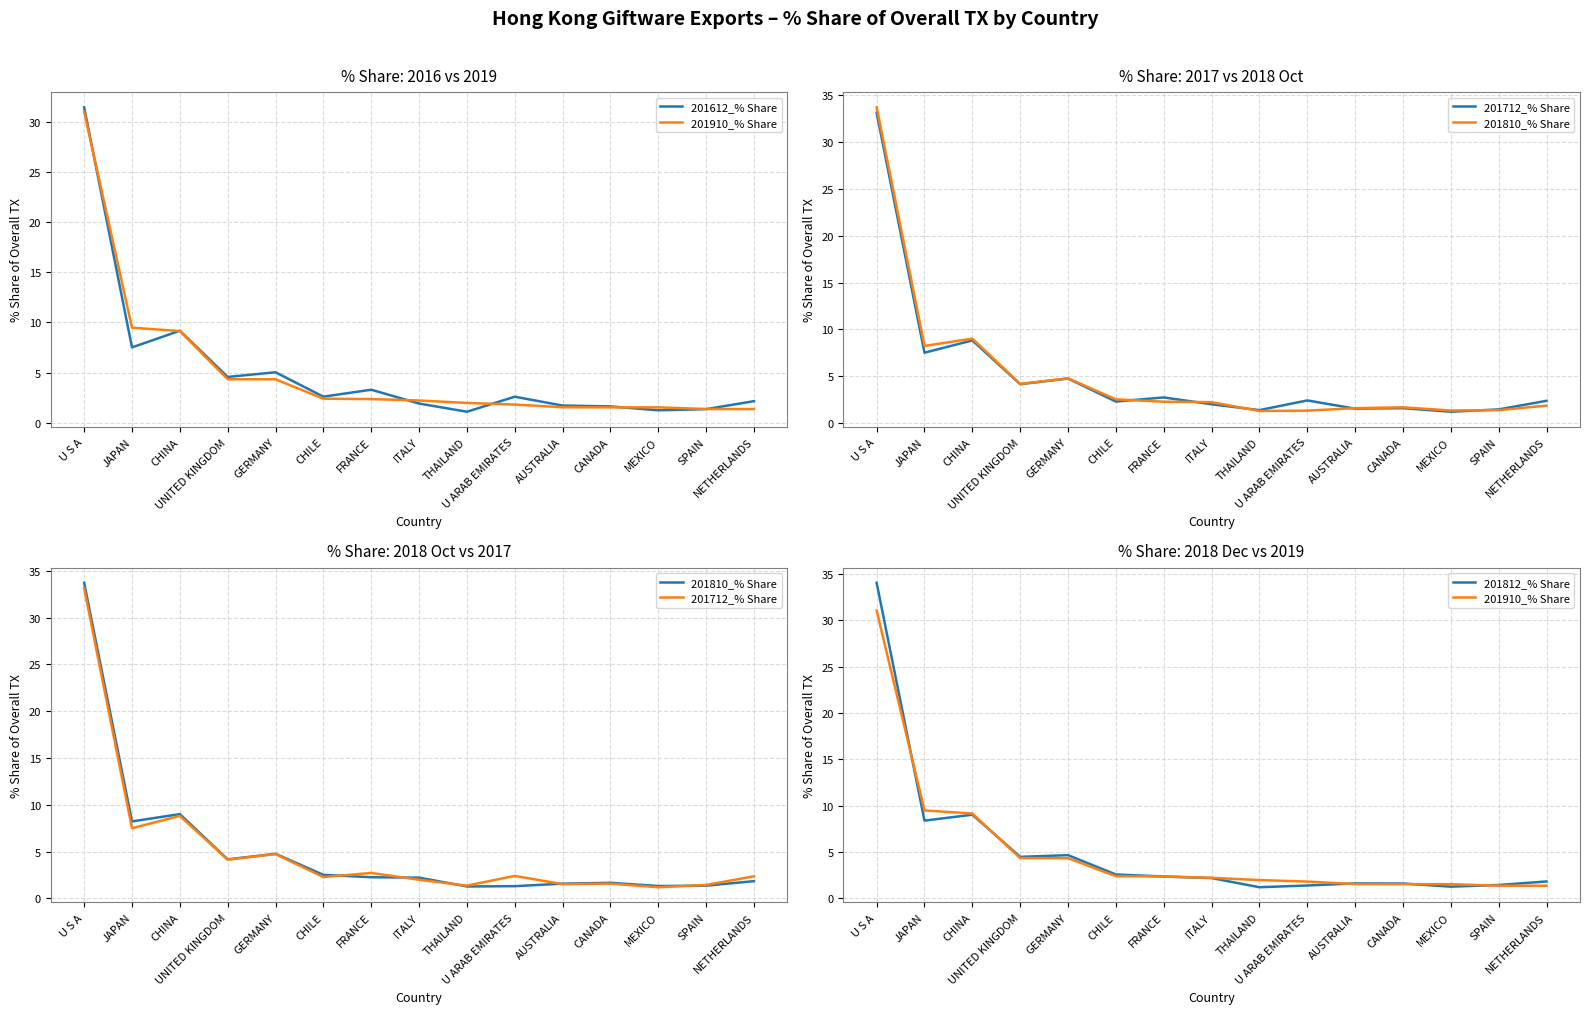

How many lines are shown in the chart?

5